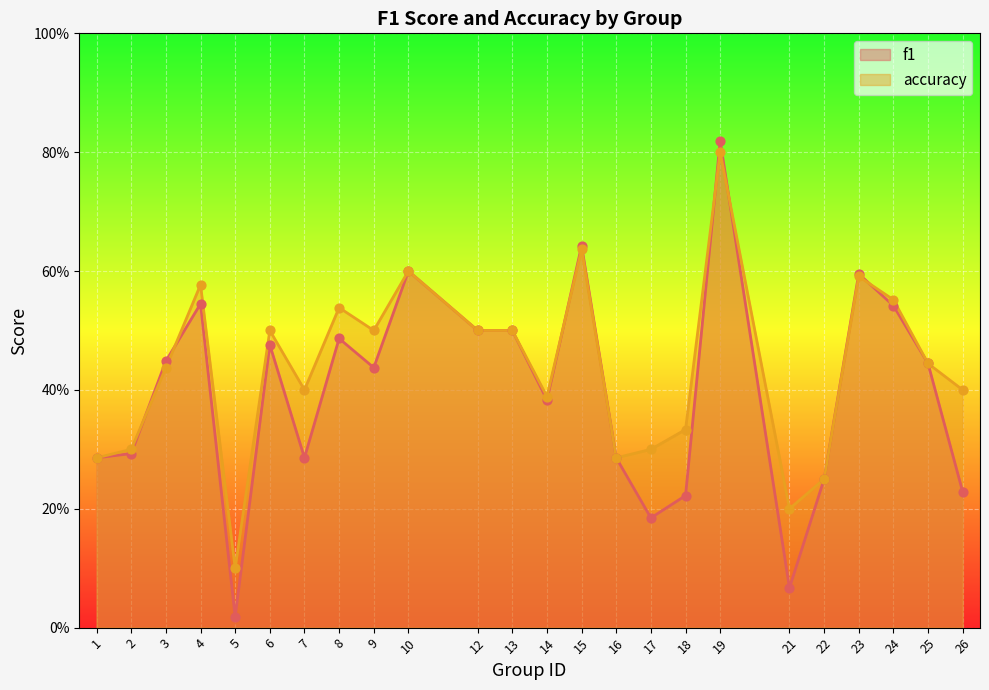

What are all the series names shown in the legend?

f1, accuracy